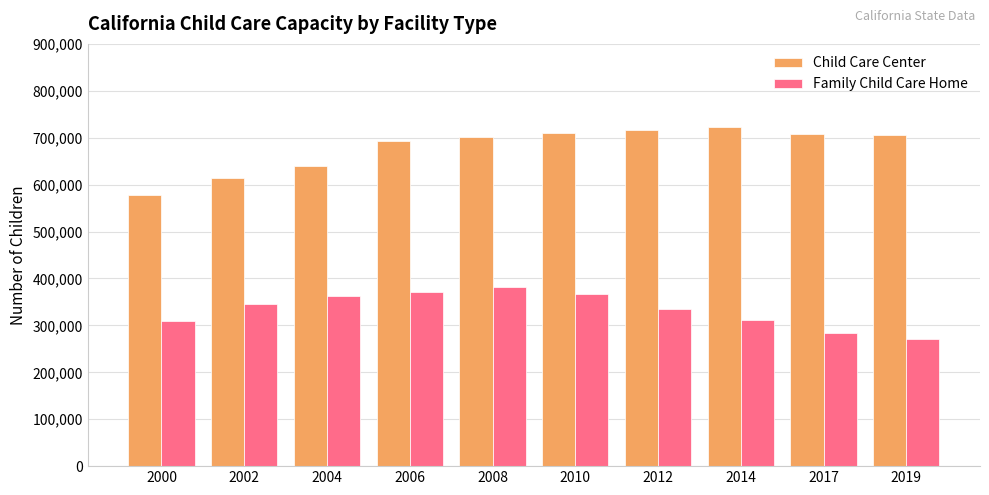

Where is Child Care Center nearest to the value 649398?

2004